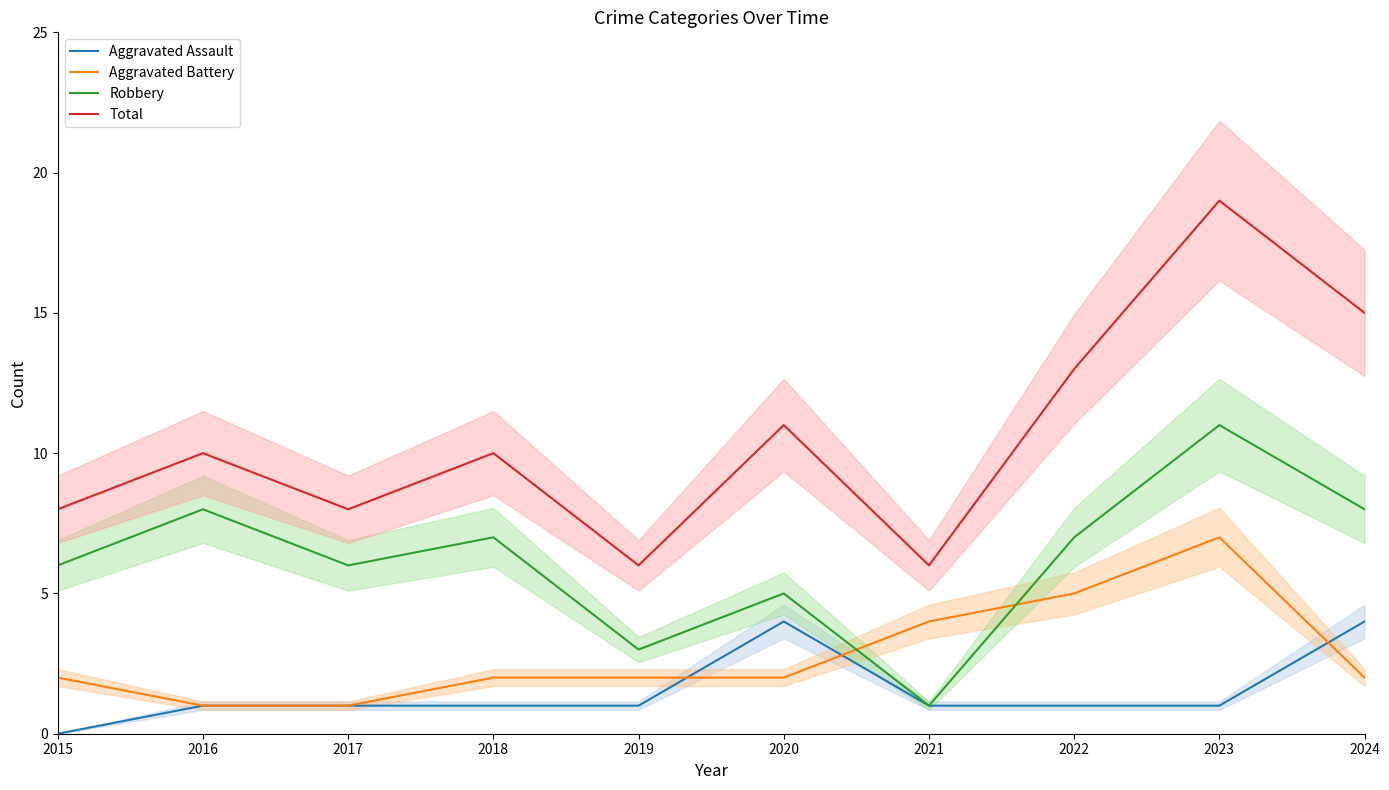

What is the total value across all series at 2015?

16